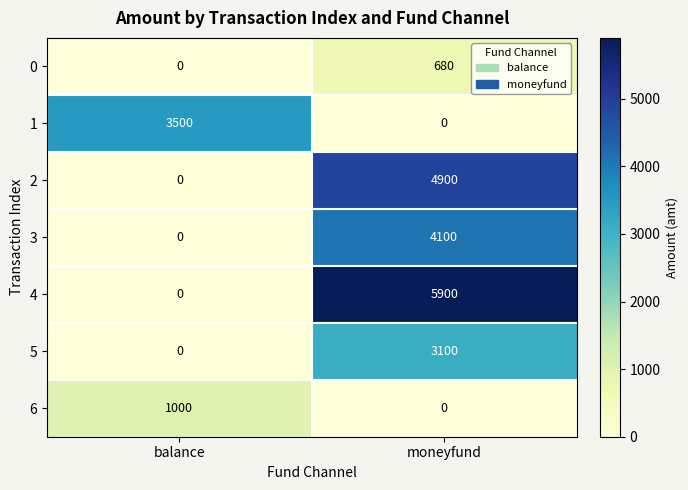

The value of 6 at moneyfund is -334. True or false?

False